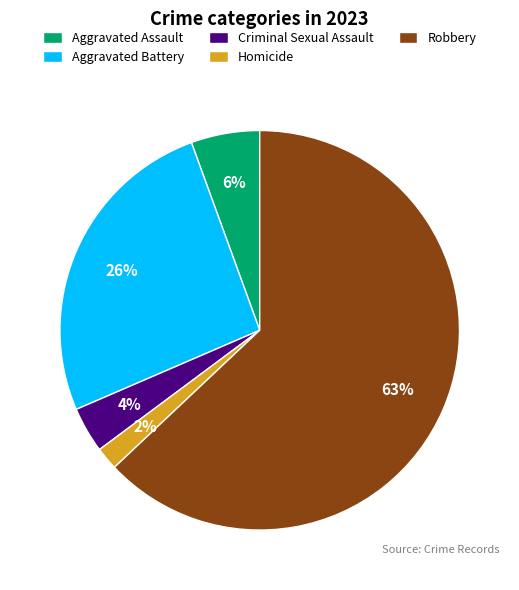

The Aggravated Assault slice represents 6% of the pie. True or false?

True